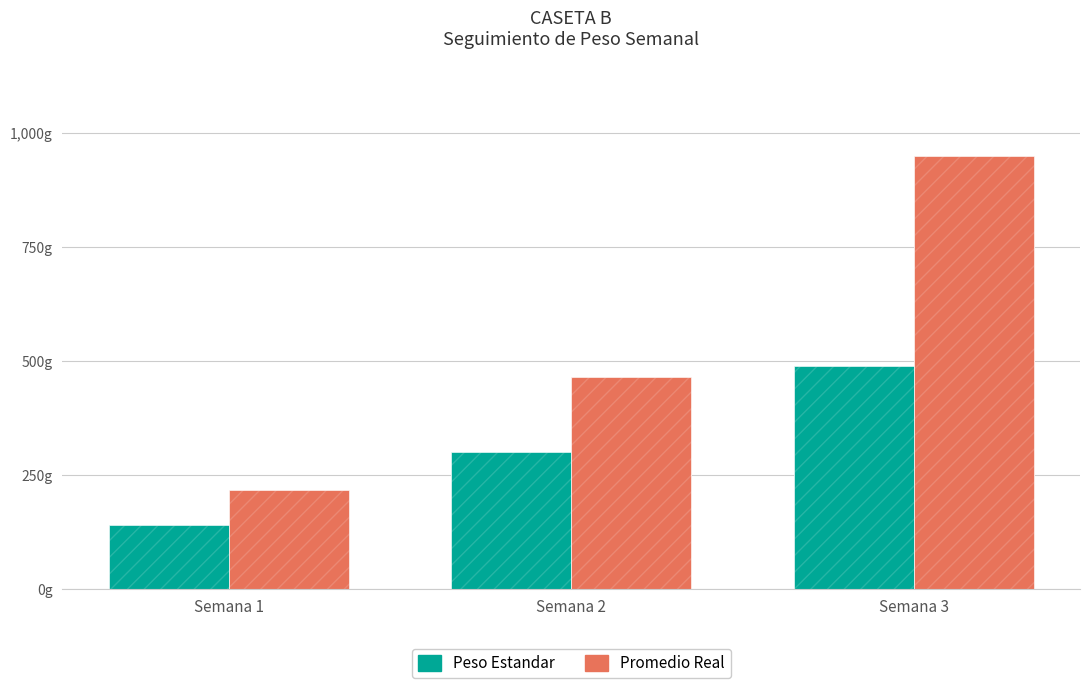

Are the bars grouped side by side (vs. stacked)?

Yes